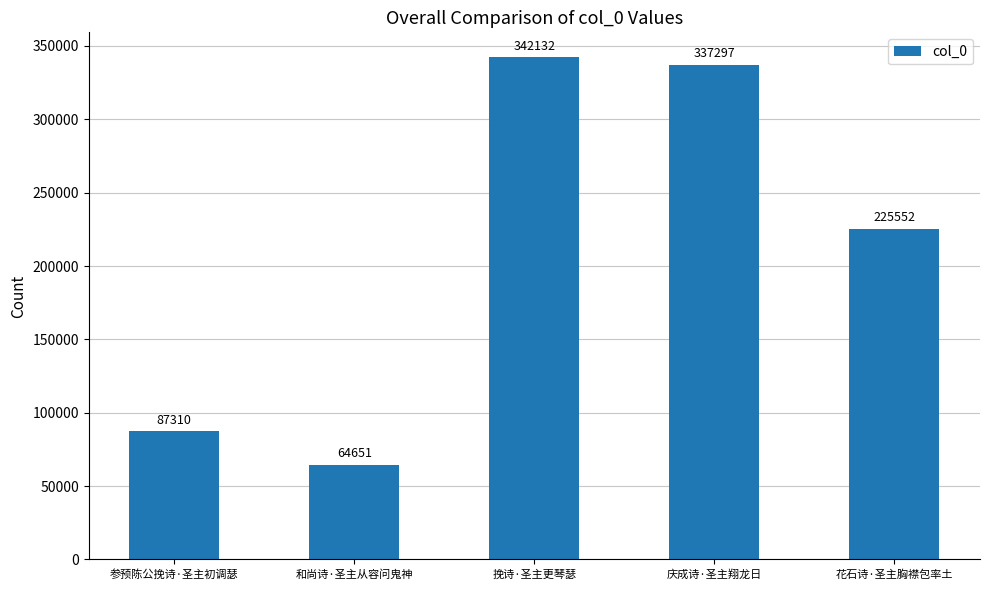

Which has a higher value, 参预陈公挽诗·圣主初调瑟 or 挽诗·圣主更琴瑟?

挽诗·圣主更琴瑟